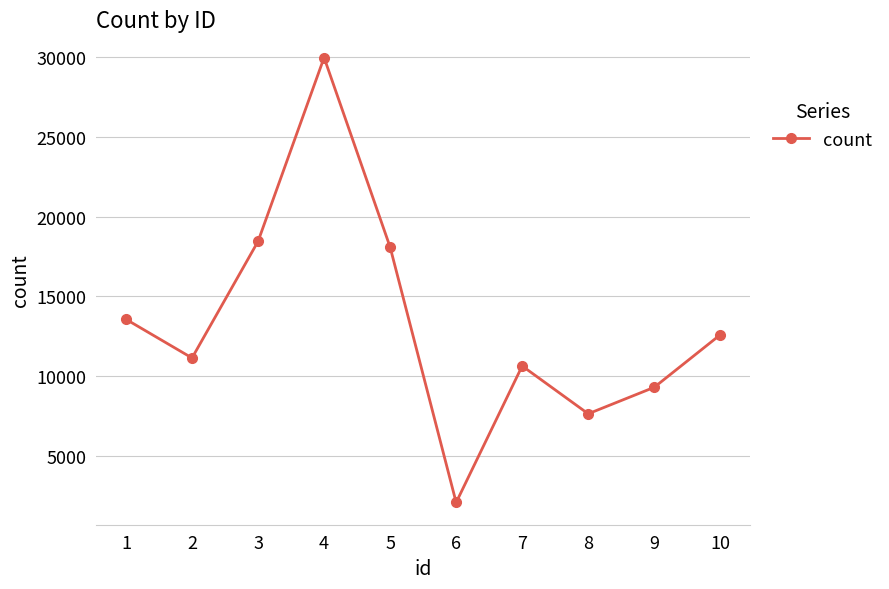

How many lines are shown in the chart?

1